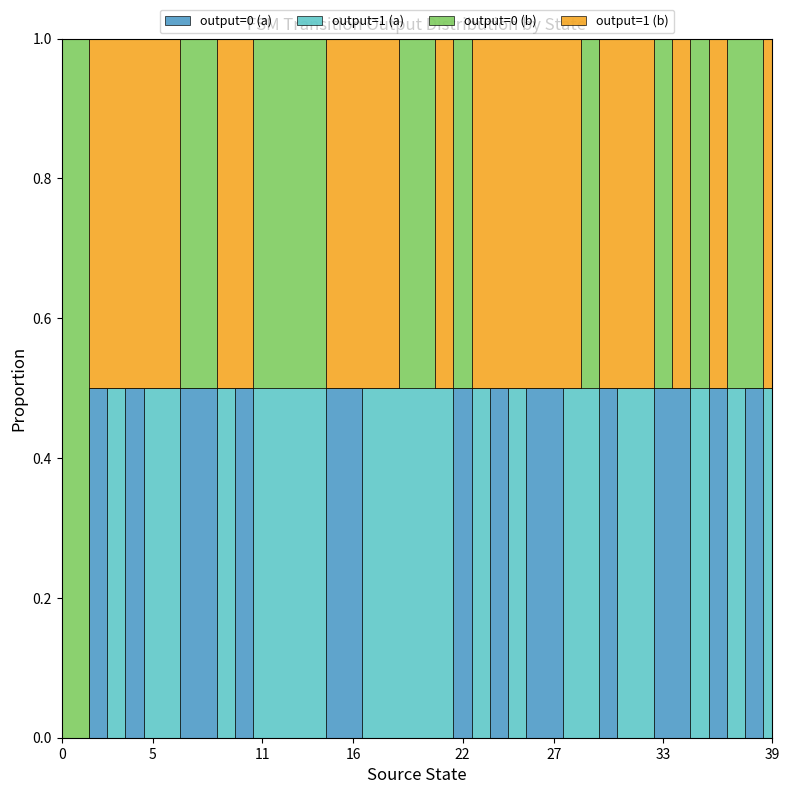

Between which two adjacent categories do output=0 (b) and output=1 (b) first intersect?

1 and 2